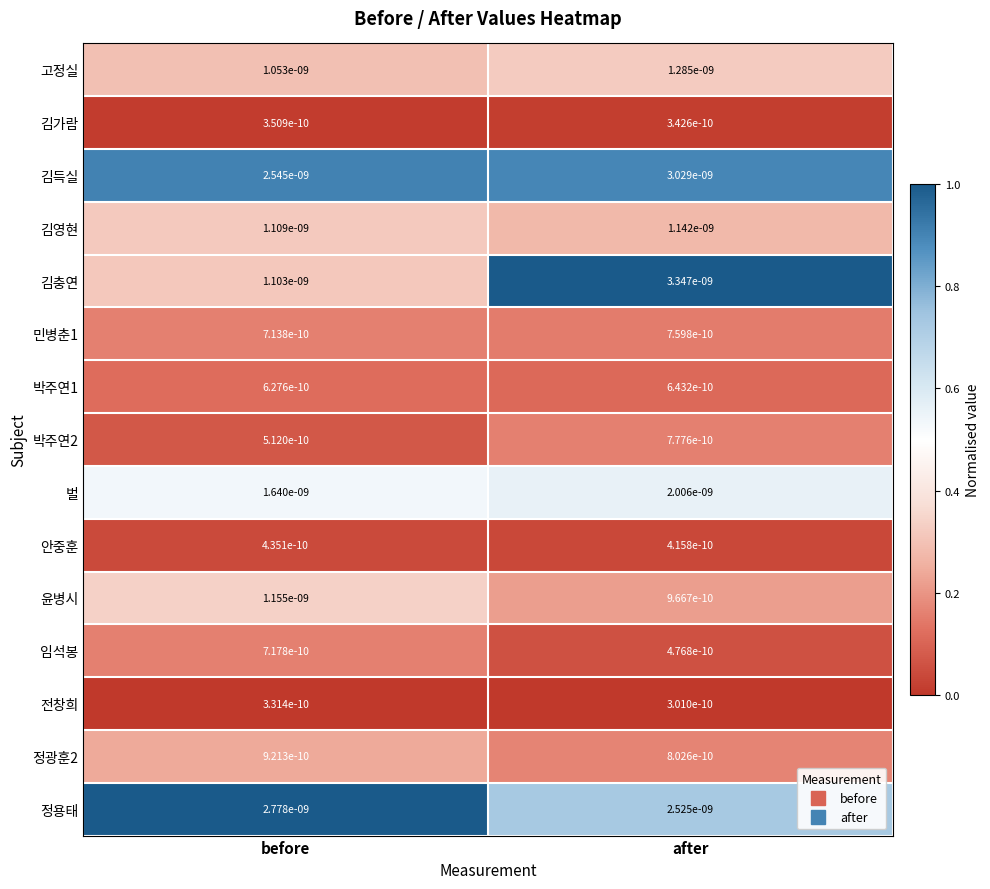

At which label is 전창희 closest to 0?

after